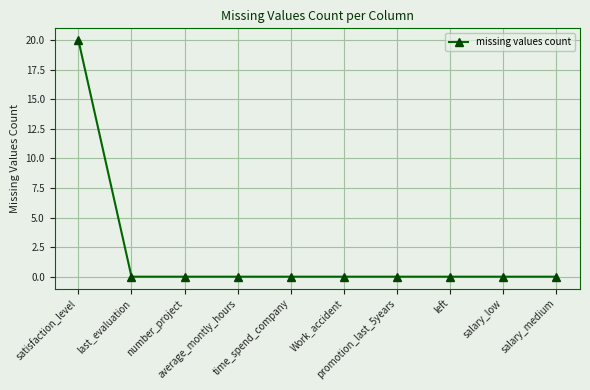

At which category does the chart reach its peak across all series?

satisfaction_level